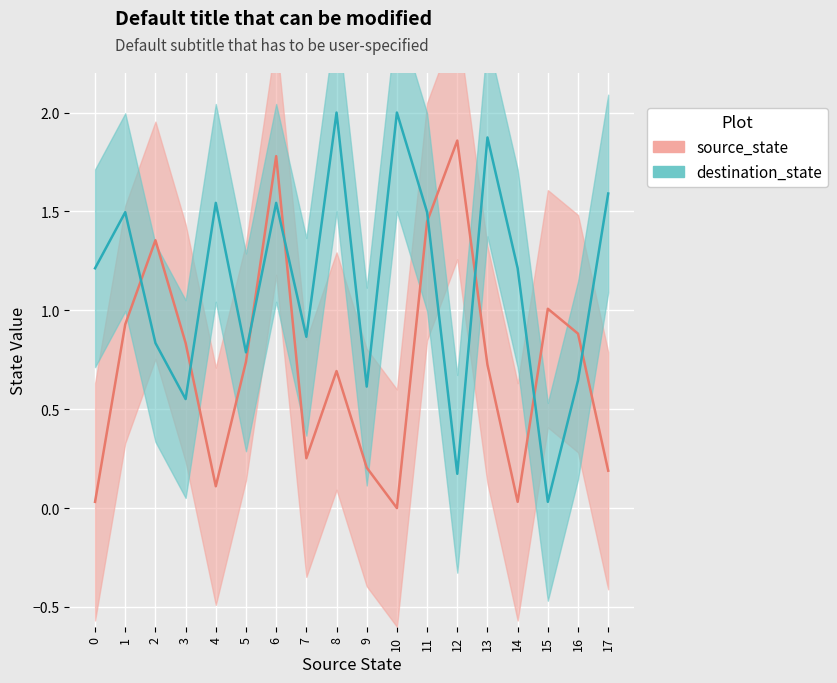

What is the value of the destination_state point at the 12th from the left?

1.5